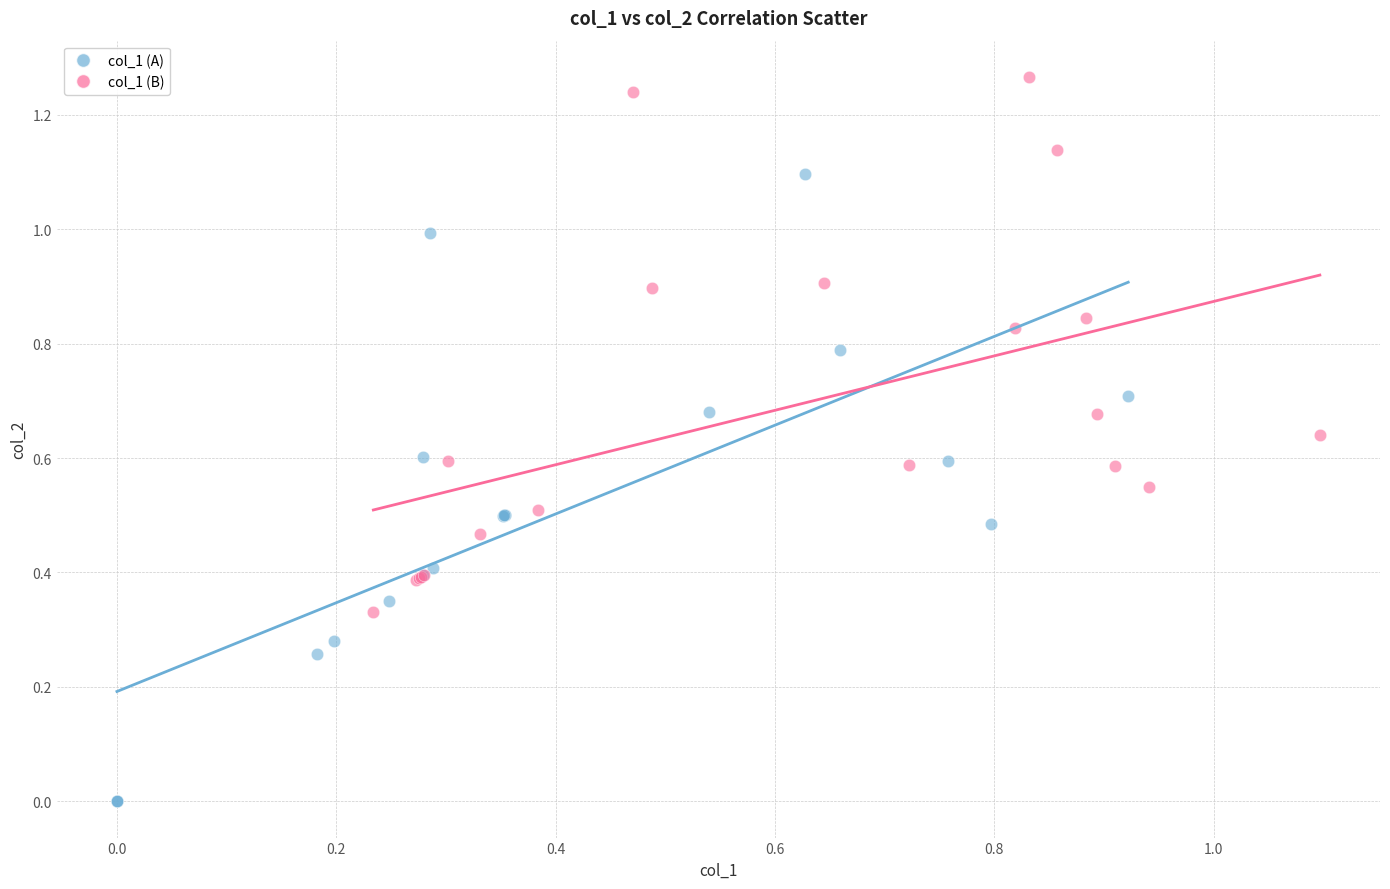

Which series contains the highest Y value?

col_1 (B)